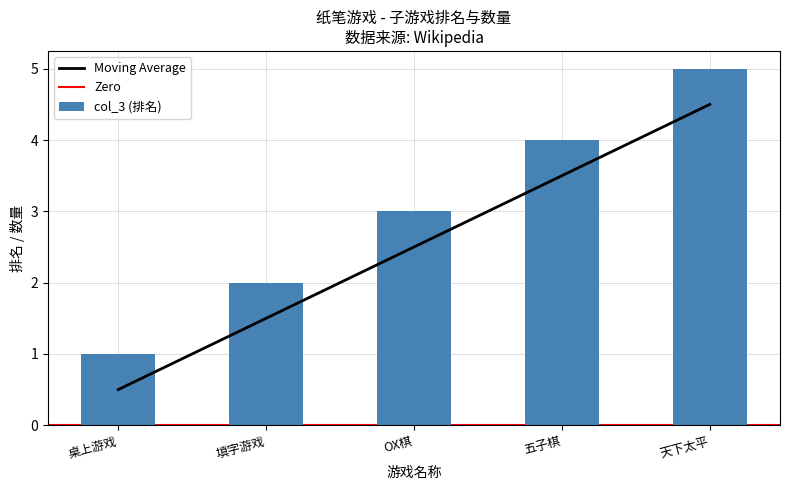

Reading left to right, list all the values displayed in this chart.

桌上游戏=0.5	填字游戏=1.5	OX棋=2.5	五子棋=3.5	天下太平=4.5